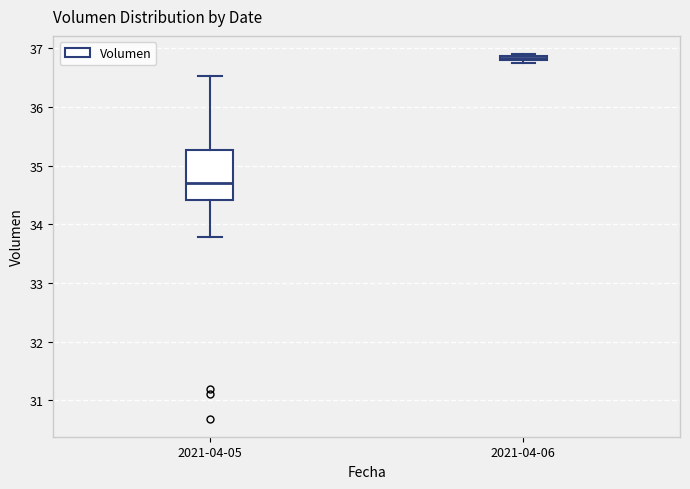

Which box is the tallest, from its lower edge to its upper edge?

2021-04-05